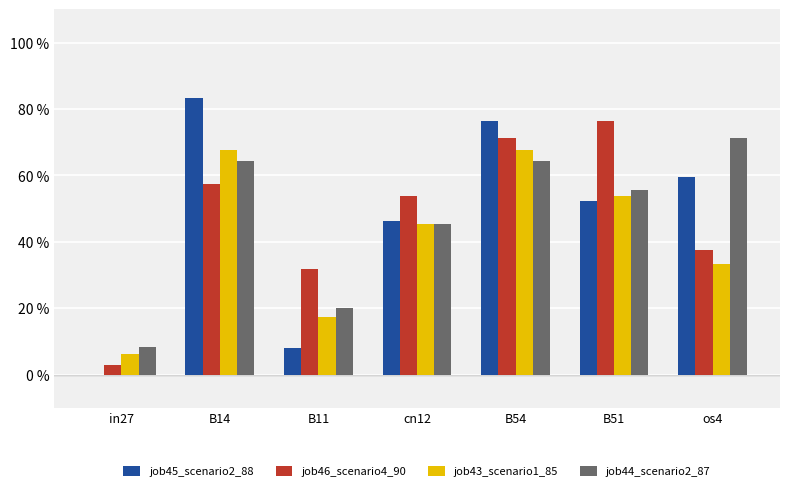

Are the bars horizontal?

No